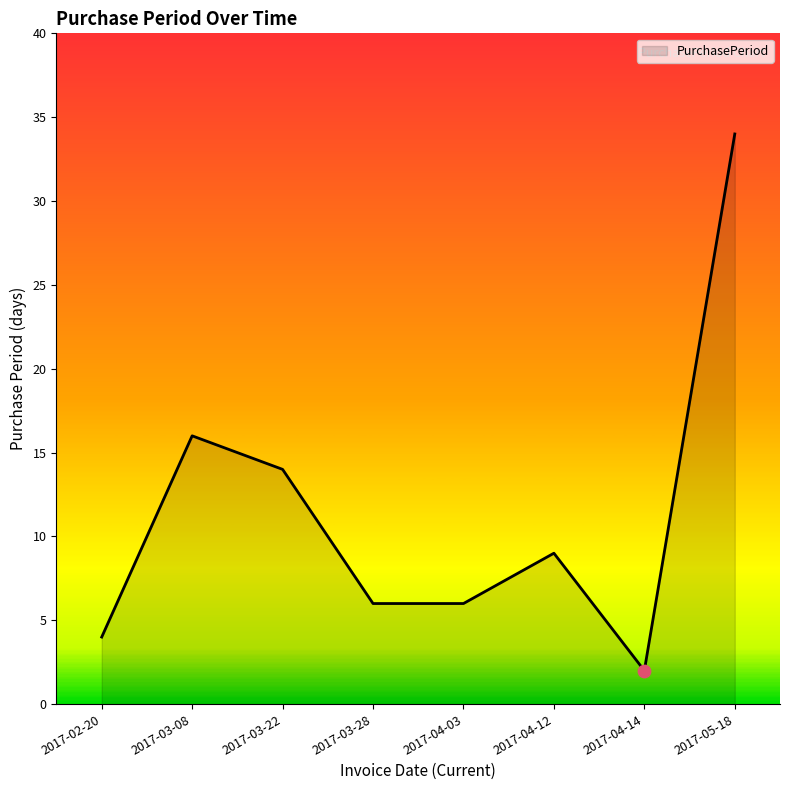

Approximately how many times larger is the value at 2017-03-08 compared to 2017-04-12?

1.8